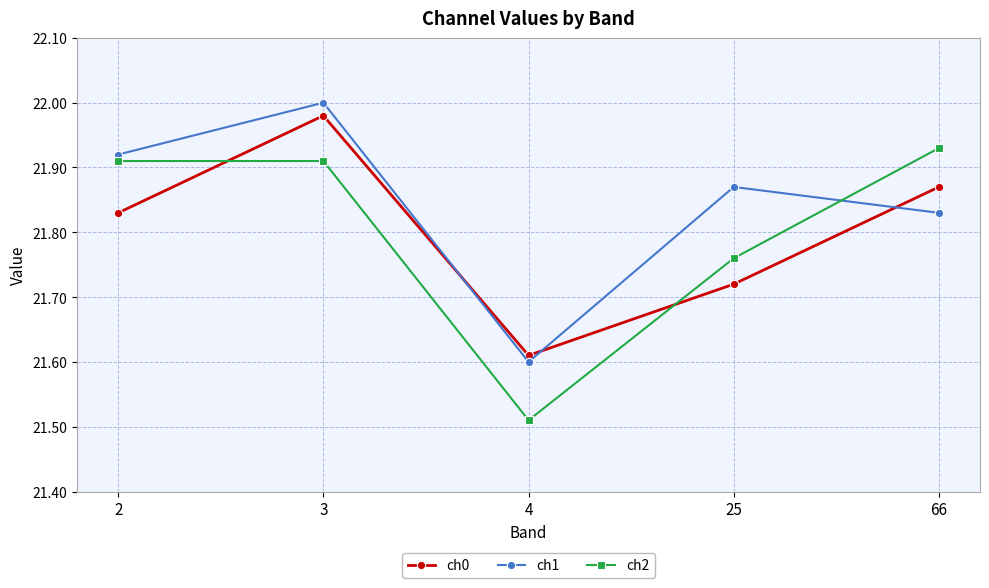

Which series has the widest spread of values?

ch2